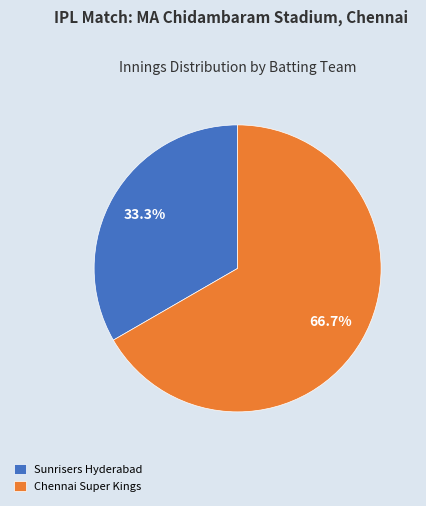

To the nearest percent, what is the difference between the Chennai Super Kings and Sunrisers Hyderabad slice percentages?

33%